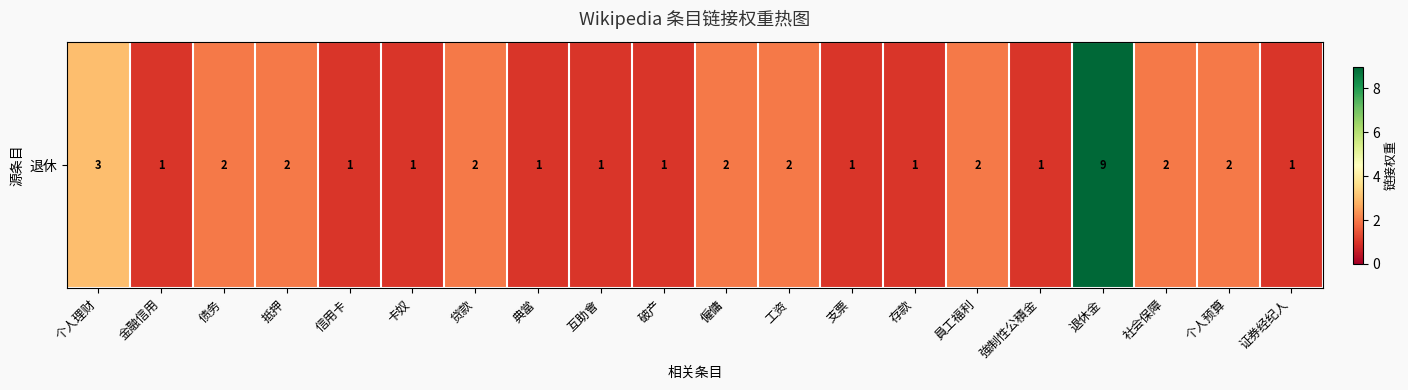

List the labels in order of value, largest first.

退休金, 个人理财, 债务, 抵押, 贷款, 僱傭, 工资, 員工福利, 社会保障, 个人预算, 金融信用, 信用卡, 卡奴, 典當, 互助會, 破产, 支票, 存款, 強制性公積金, 证券经纪人